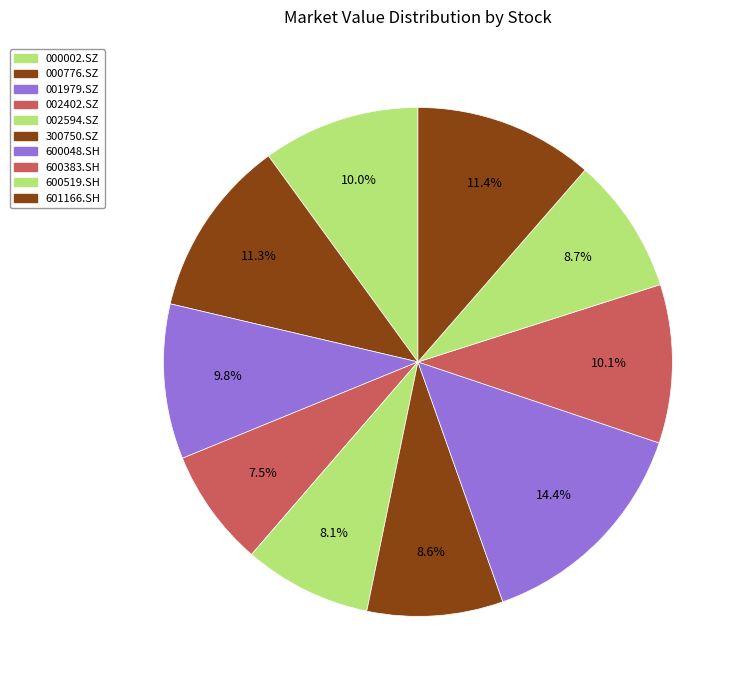

Which category has the biggest portion of the pie?

600048.SH